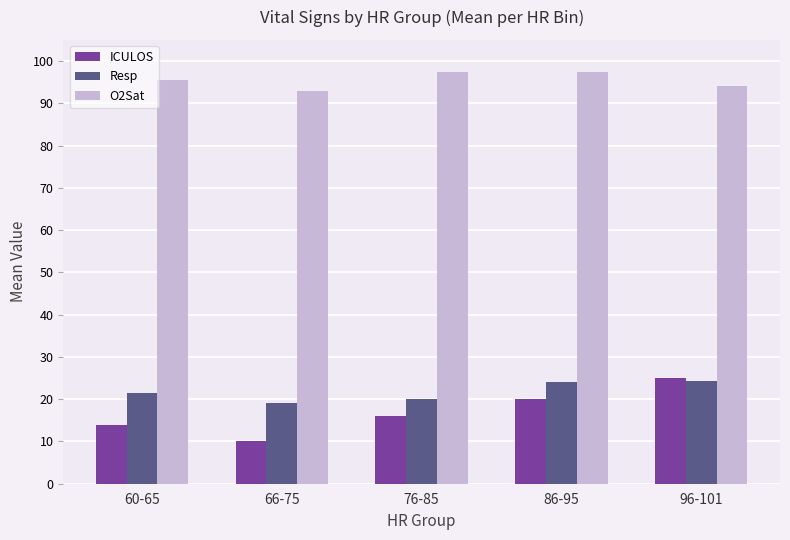

What is the maximum value shown in the chart?

97.5